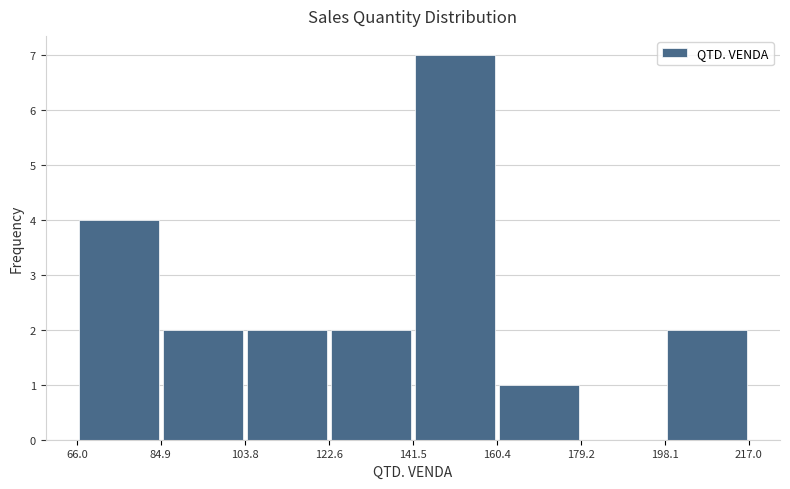

Reading left to right, transcribe this chart: for each bar, give the range it covers on the x-axis and its height. The values are not printed on the chart, so give them approximately, as read against the axis.

66.0 to 84.9: 4
84.9 to 103.8: 2
103.8 to 122.6: 2
122.6 to 141.5: 2
141.5 to 160.4: 7
160.4 to 179.2: 1
179.2 to 198.1: 0
198.1 to 217.0: 2